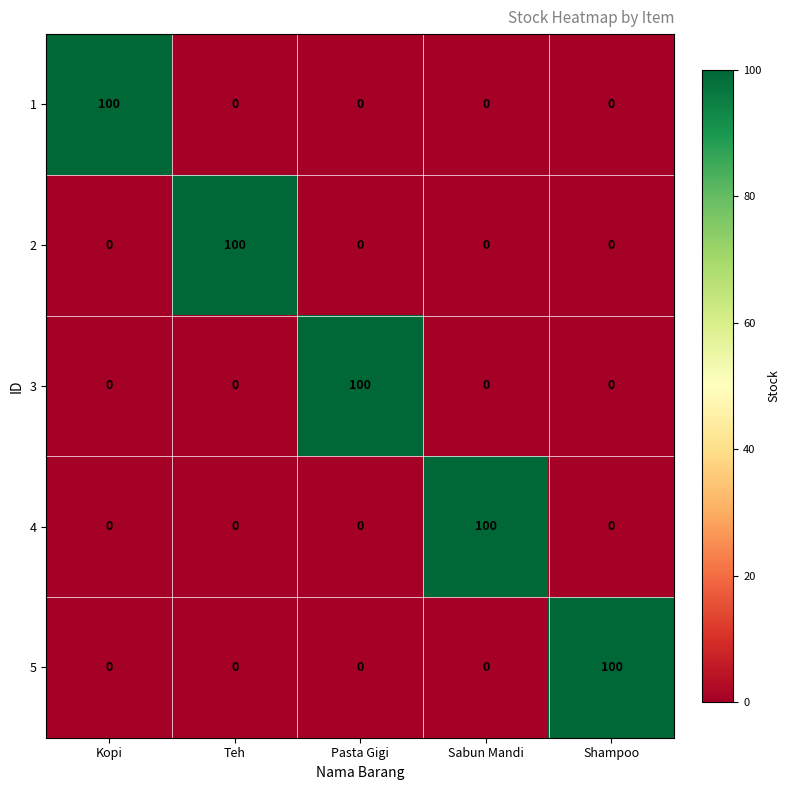

What is the spread (max minus min) of values at Sabun Mandi?

100